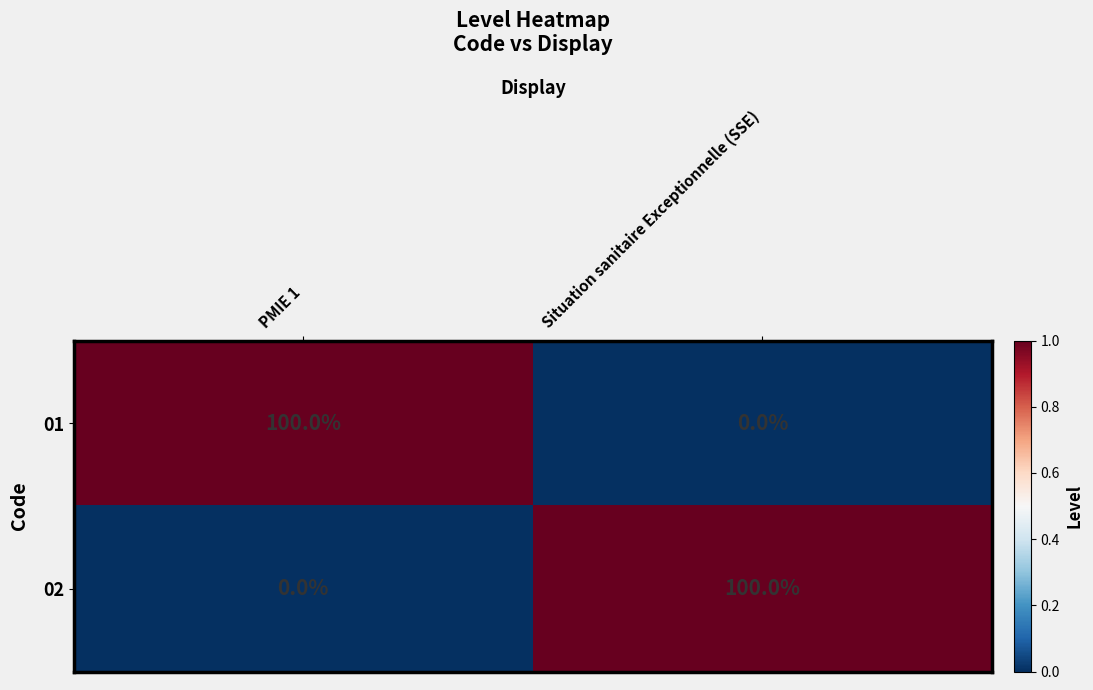

Rank the series at Situation sanitaire Exceptionnelle (SSE) from lowest to highest value.

01, 02